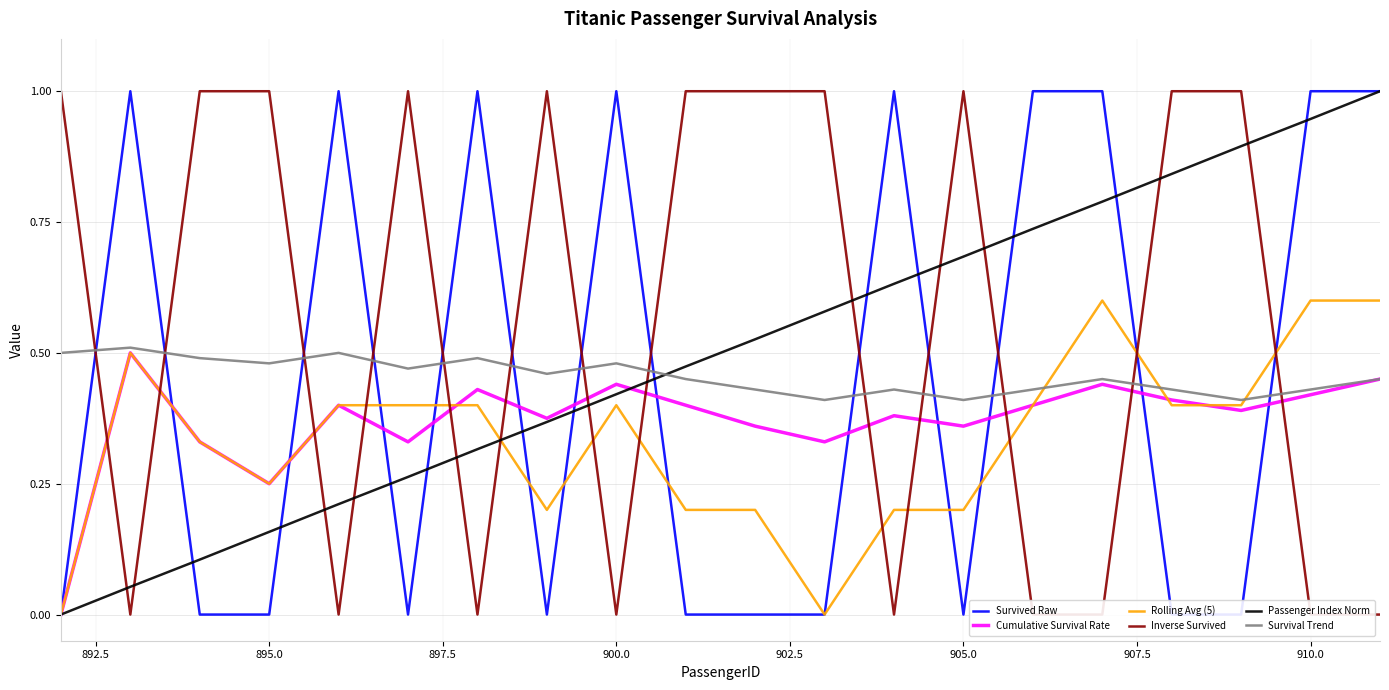

Is this an area chart (filled region under the line)?

No